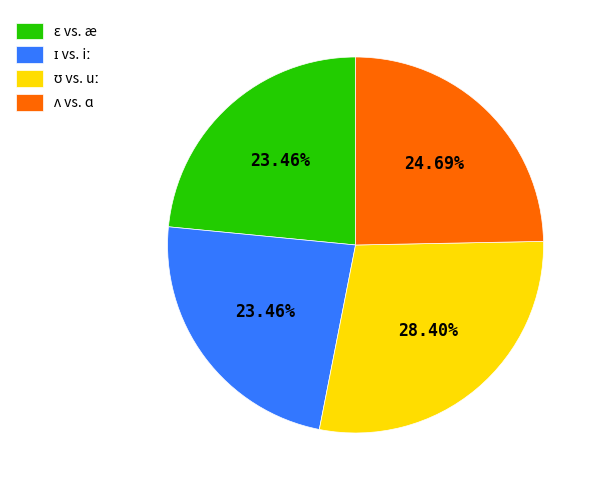

To the nearest percent, what is the difference between the largest and smallest slice percentages?

5%